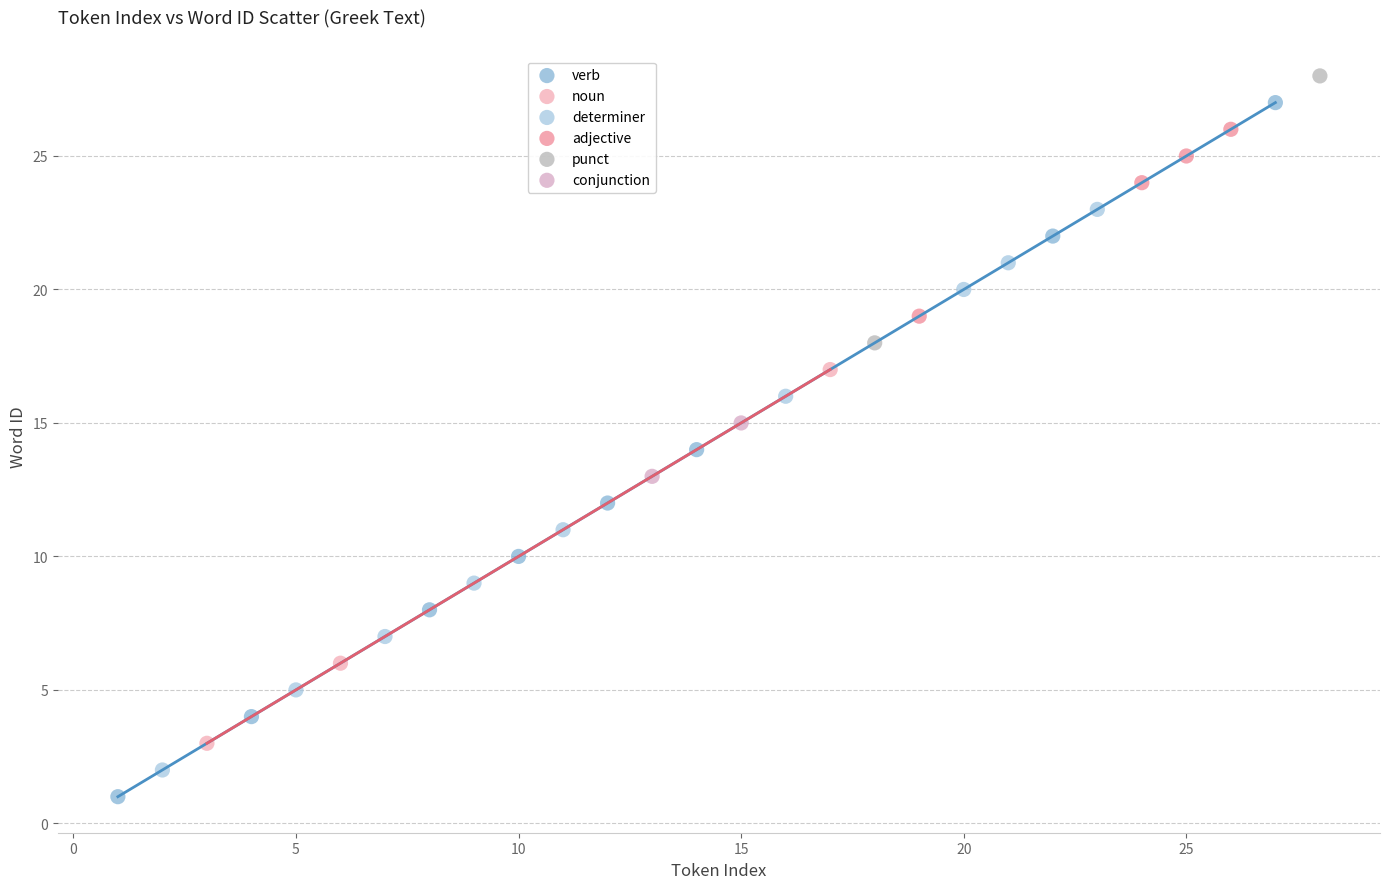

Which series has the widest spread of Y values?

verb